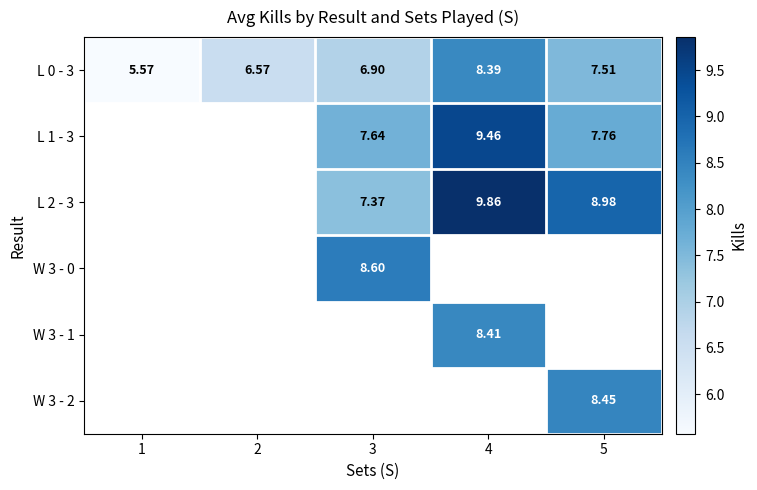

Which series has the largest total across all categories?

L 0 - 3